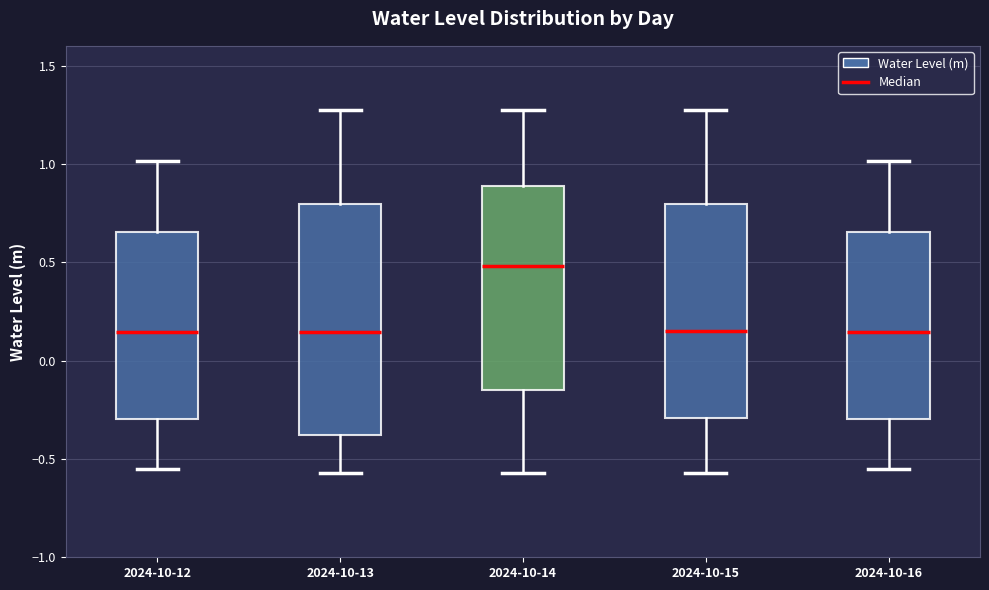

Where is the upper edge of the box for 2024-10-15 on the y-axis? The values are not printed on the chart, so give them approximately, as read against the axis.

0.80